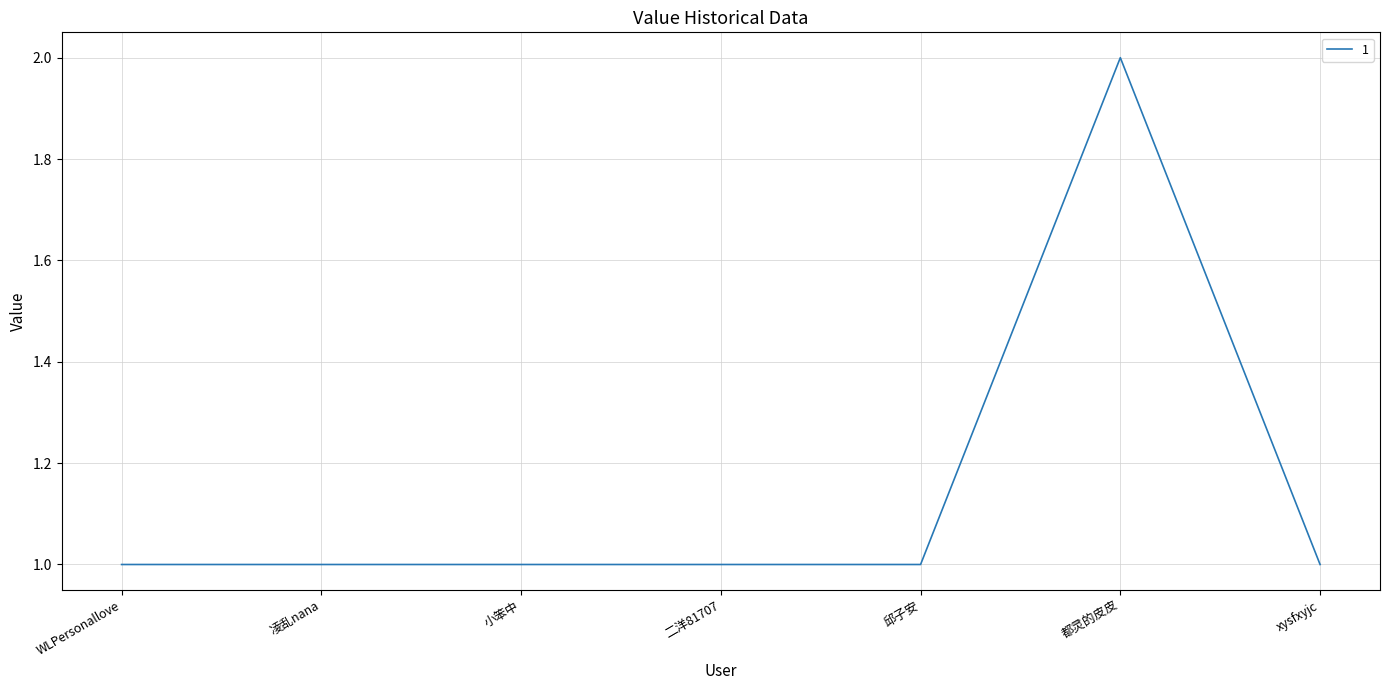

What is the average value?

1